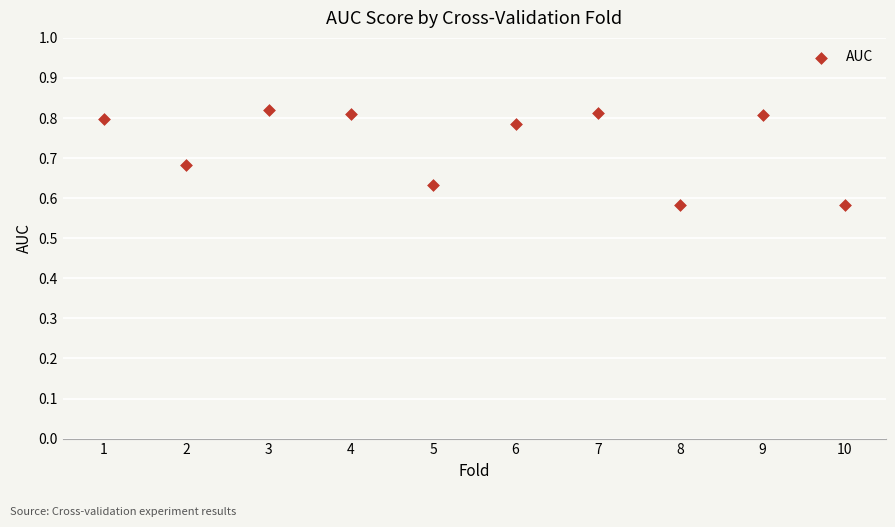

What is the average X value?

5.5